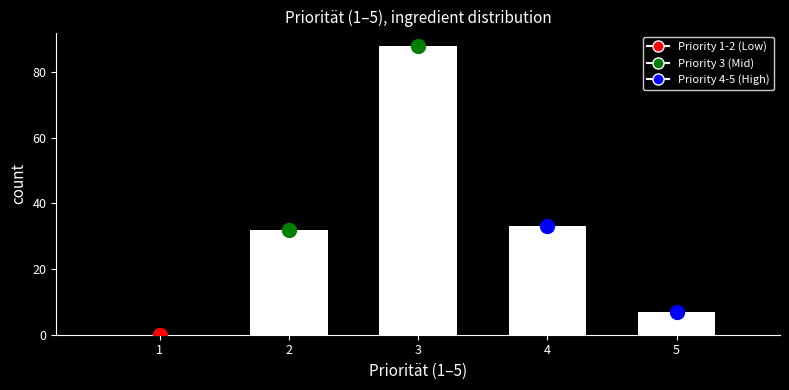

Reading right to left, list all the values displayed in this chart.

5=7	4=33	3=88	2=32	1=0